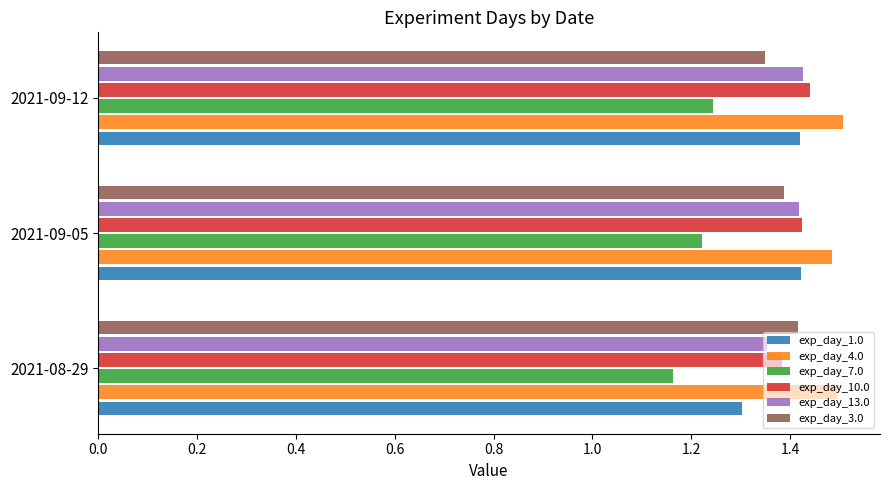

Which series has the largest total across all categories?

exp_day_4.0